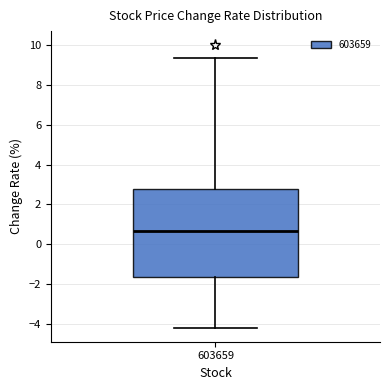

Where does the upper whisker of the box at x = 603659 end on the y-axis? The values are not printed on the chart, so give them approximately, as read against the axis.

9.4